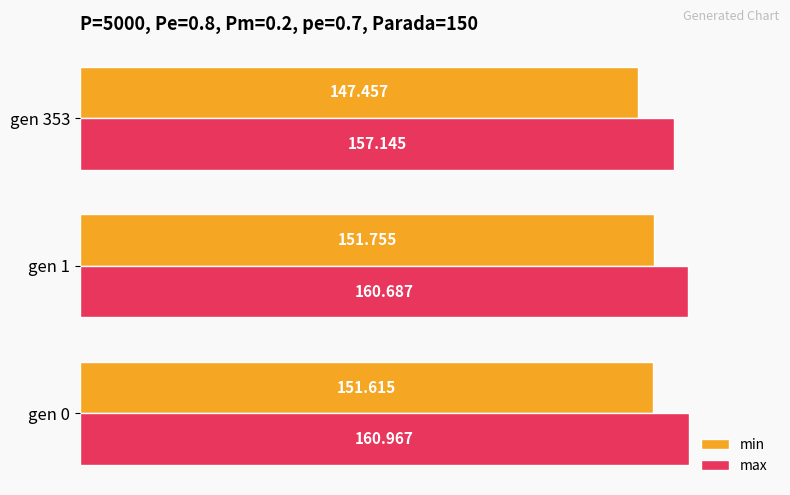

At how many categories does at least one series exceed 151?

3